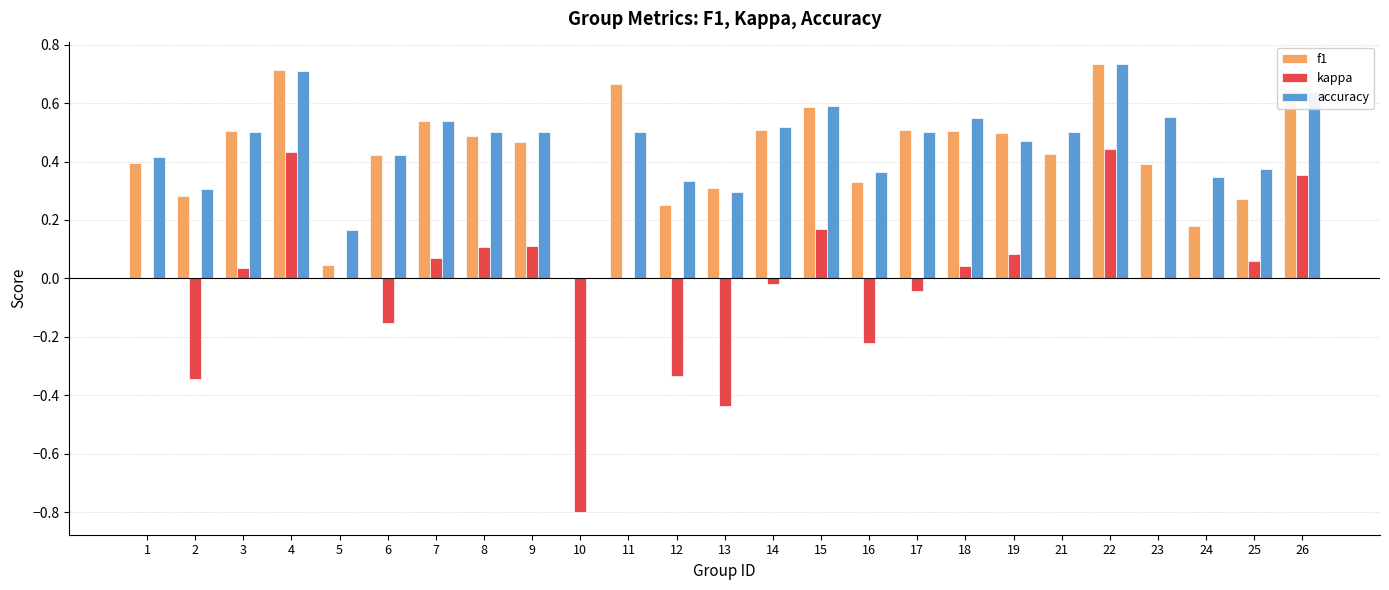

Does the chart contain stacked bars?

No